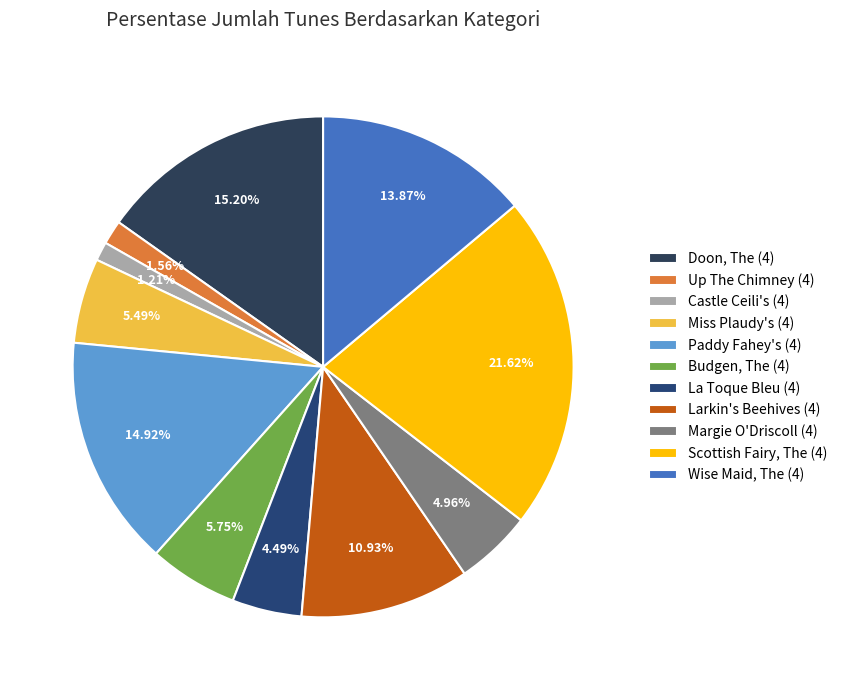

True or false: Margie O'Driscoll (4) accounts for 1% of the total.

False